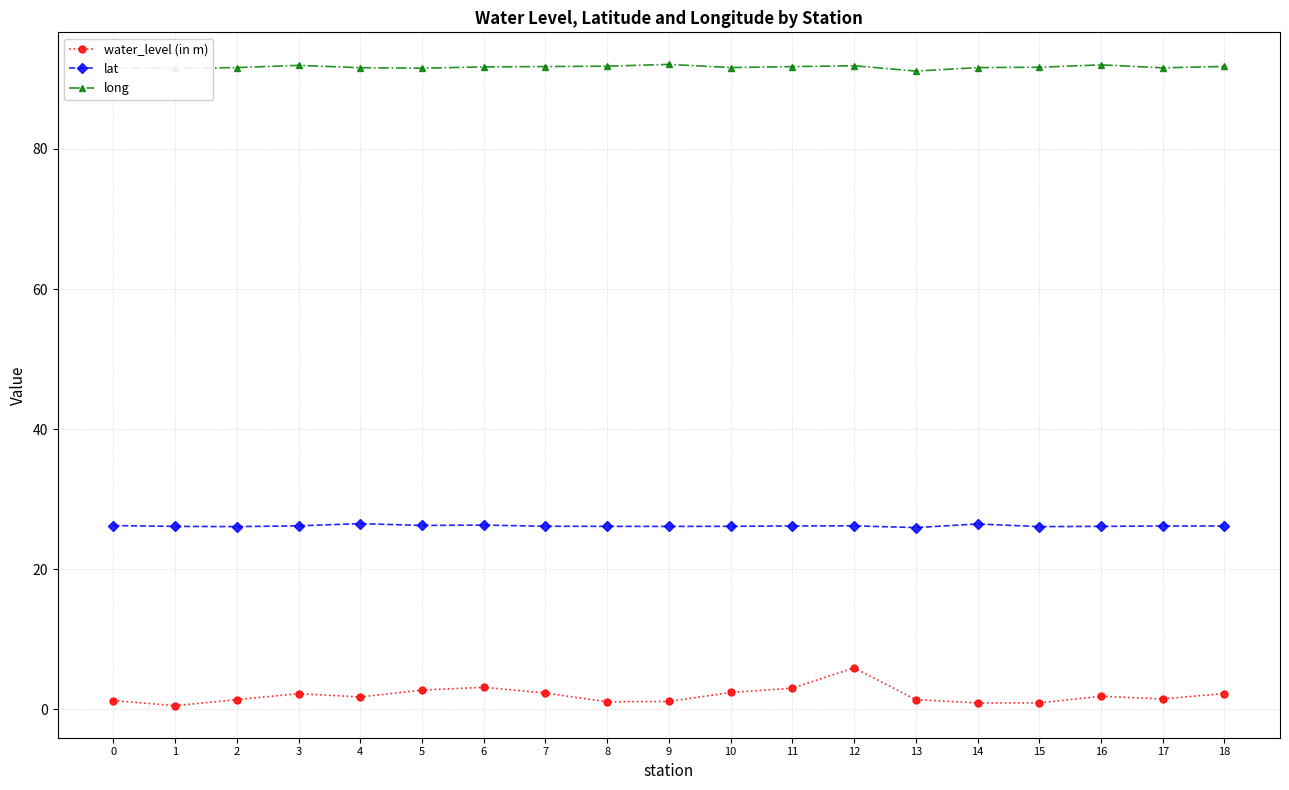

True or false: water_level (in m) and lat cross at least once.

False